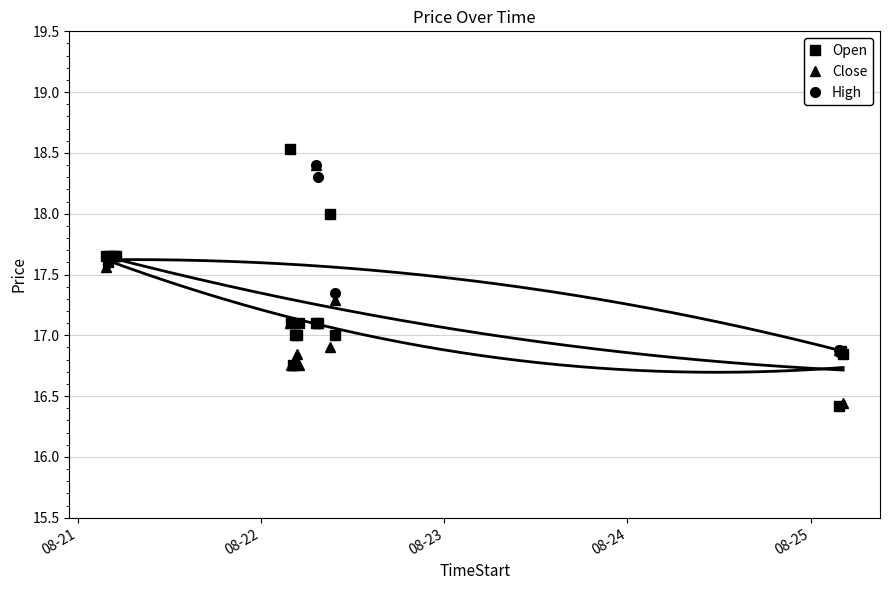

True or false: Close has more than 2 points higher than both neighbors.

True